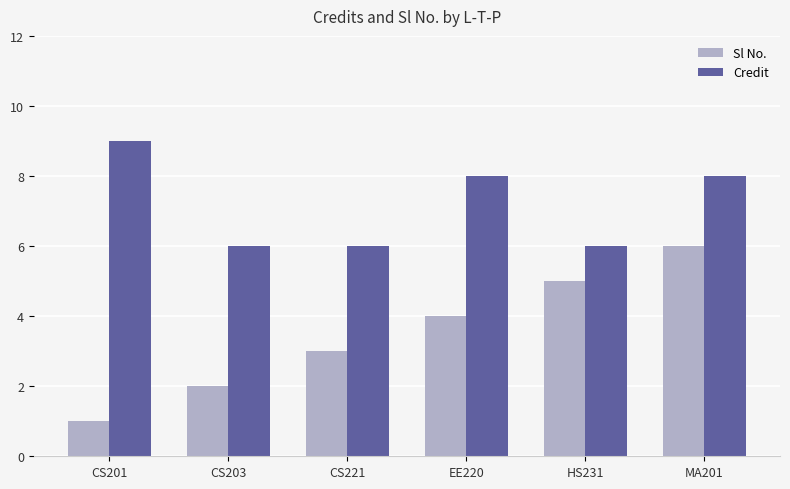

Read the Credit value at CS221.

6